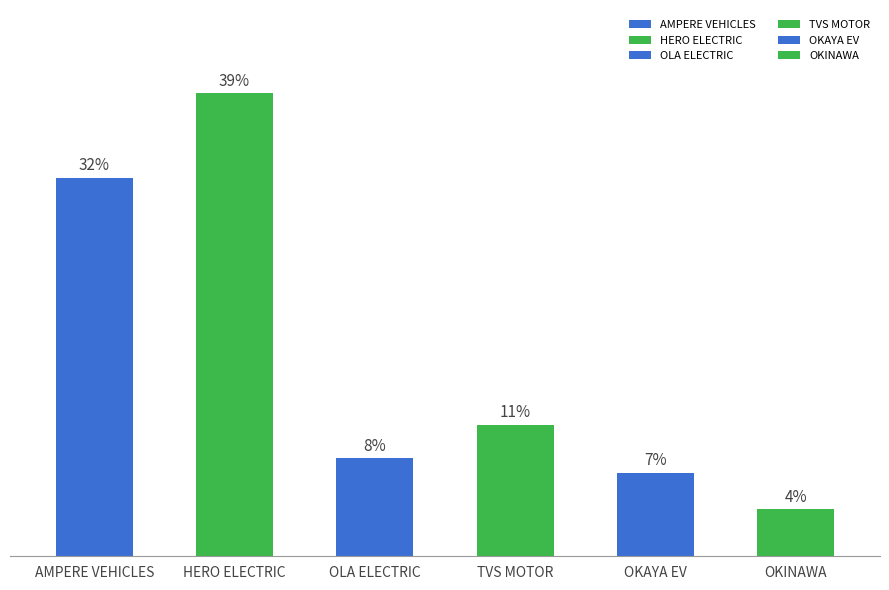

What is the ratio of the value at OLA ELECTRIC to the value at HERO ELECTRIC?

0.2